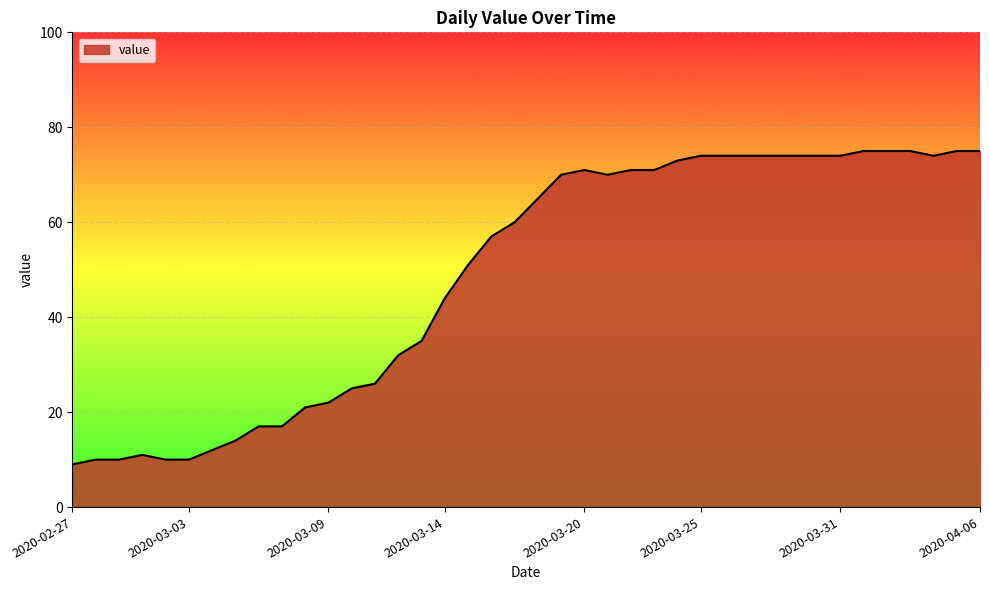

What is the difference between the maximum and minimum values?

66